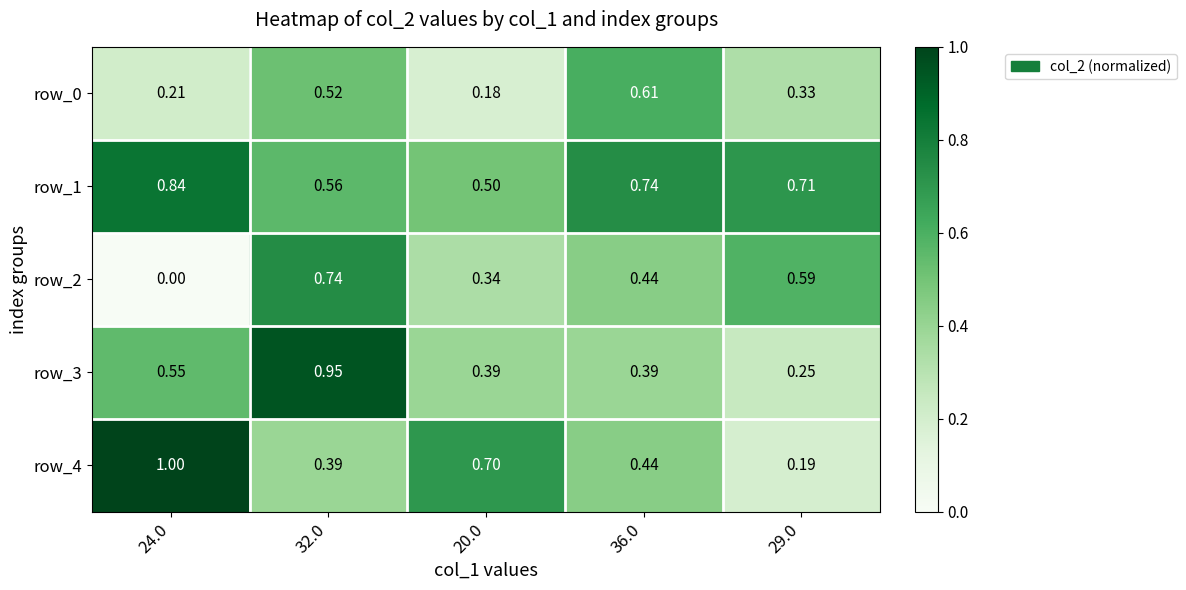

What is the total value across all series at 32.0?

3.2